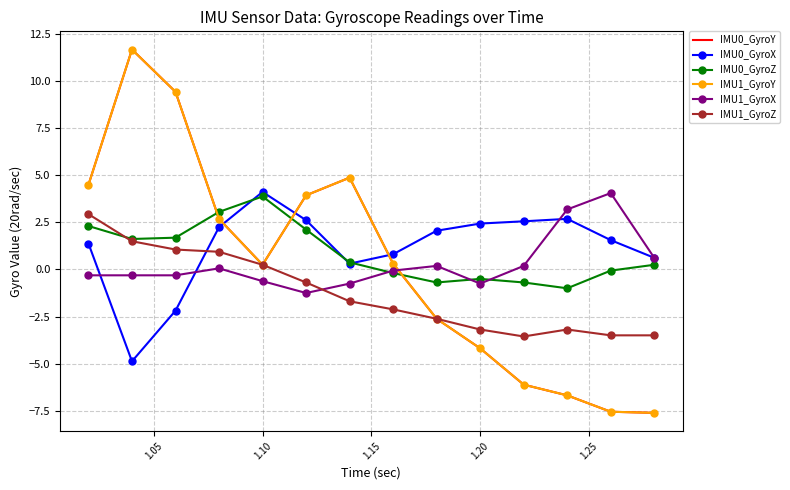

What is the label of the 2nd point from the left?

1.05